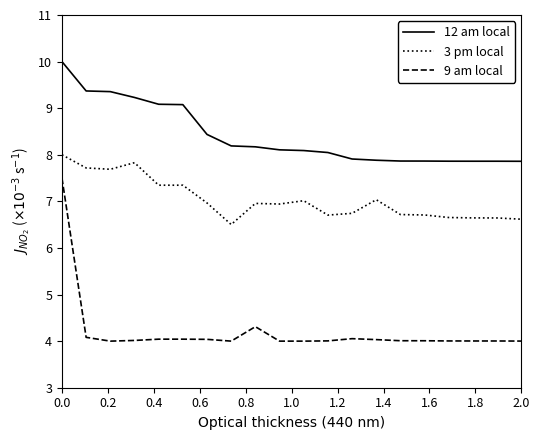

Rank the series by their average value, from highest to lowest.

12 am local, 3 pm local, 9 am local